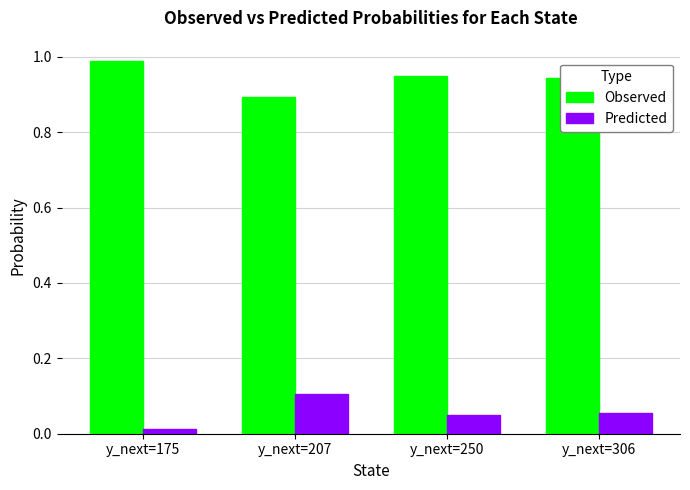

How many series are shown in this chart?

2